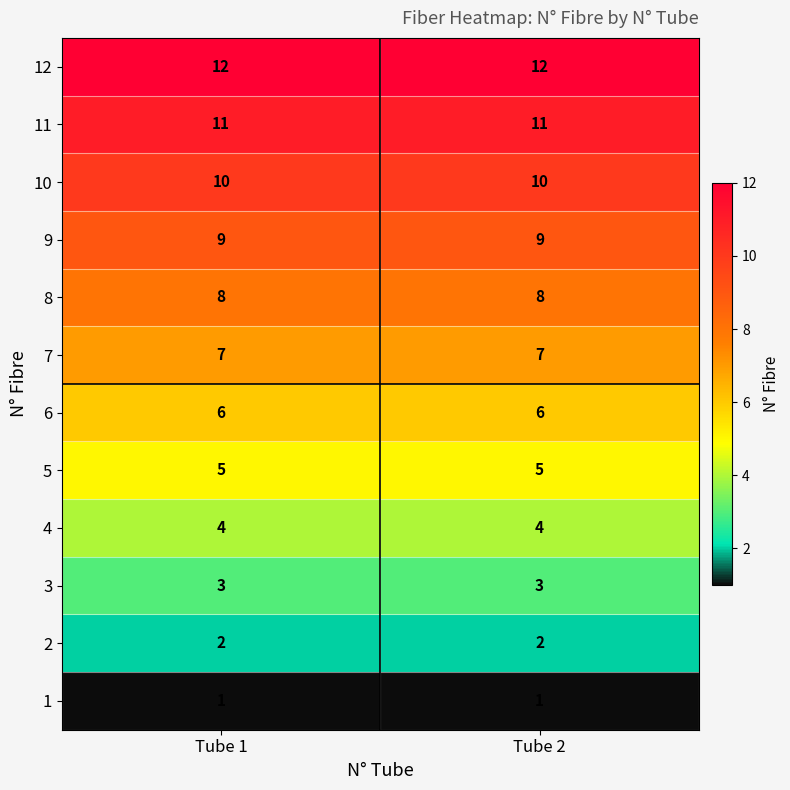

Read the 11 value at Tube 1.

11